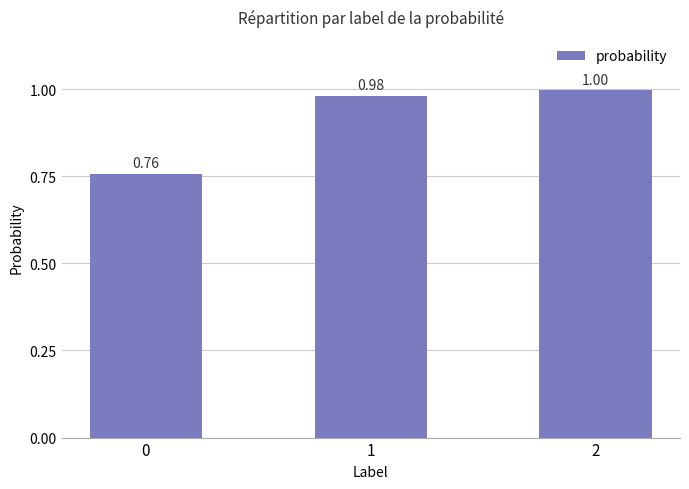

What is the value of the 2nd bar from the left?

1.0